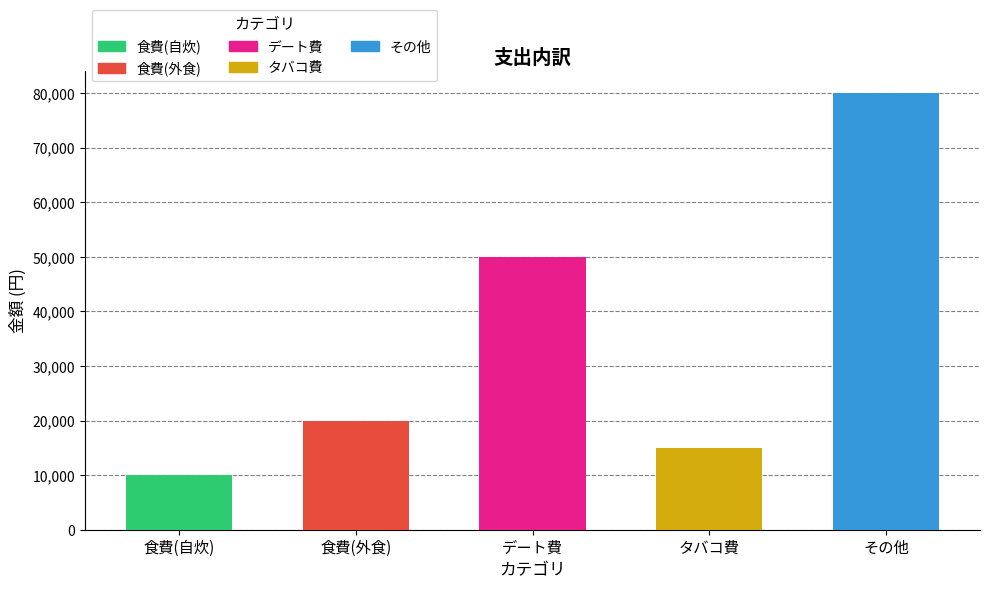

What is the value of the 2nd bar from the left?

20000